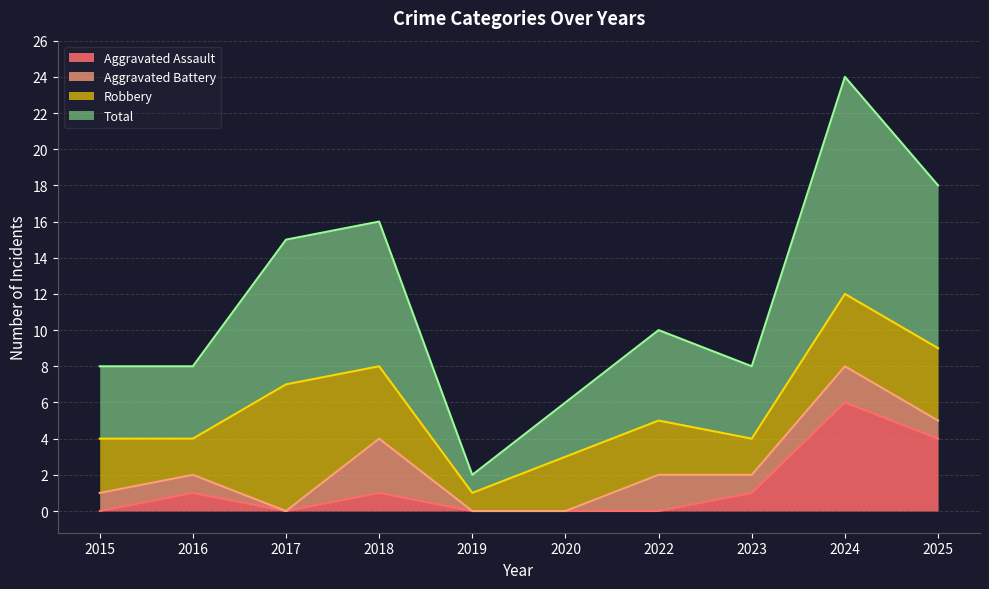

What is the highest value of the Aggravated Assault series?

6